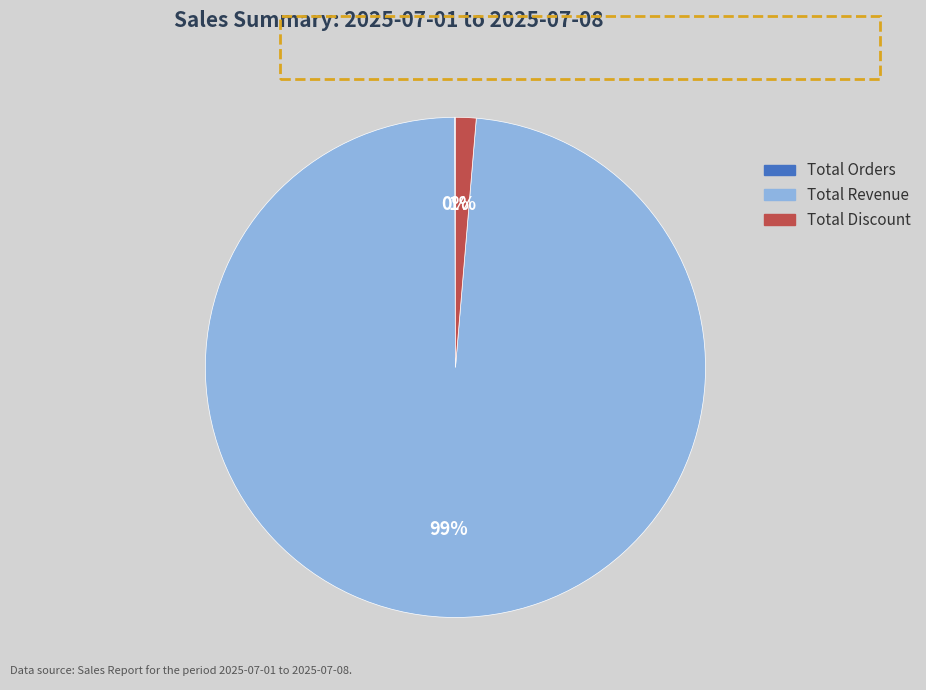

To the nearest percent, what is the average slice percentage?

33%